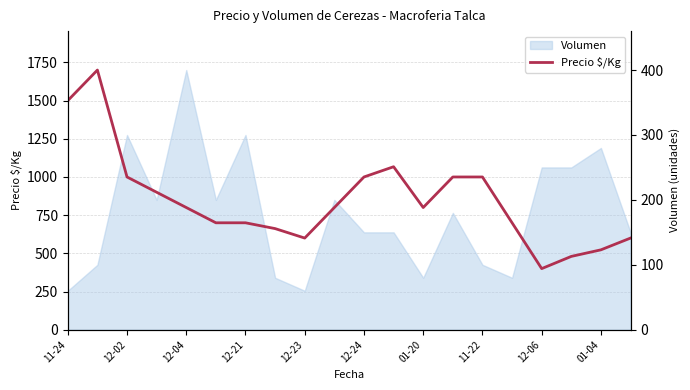

Which category has the lowest value in the Precio $/Kg series?

12-06